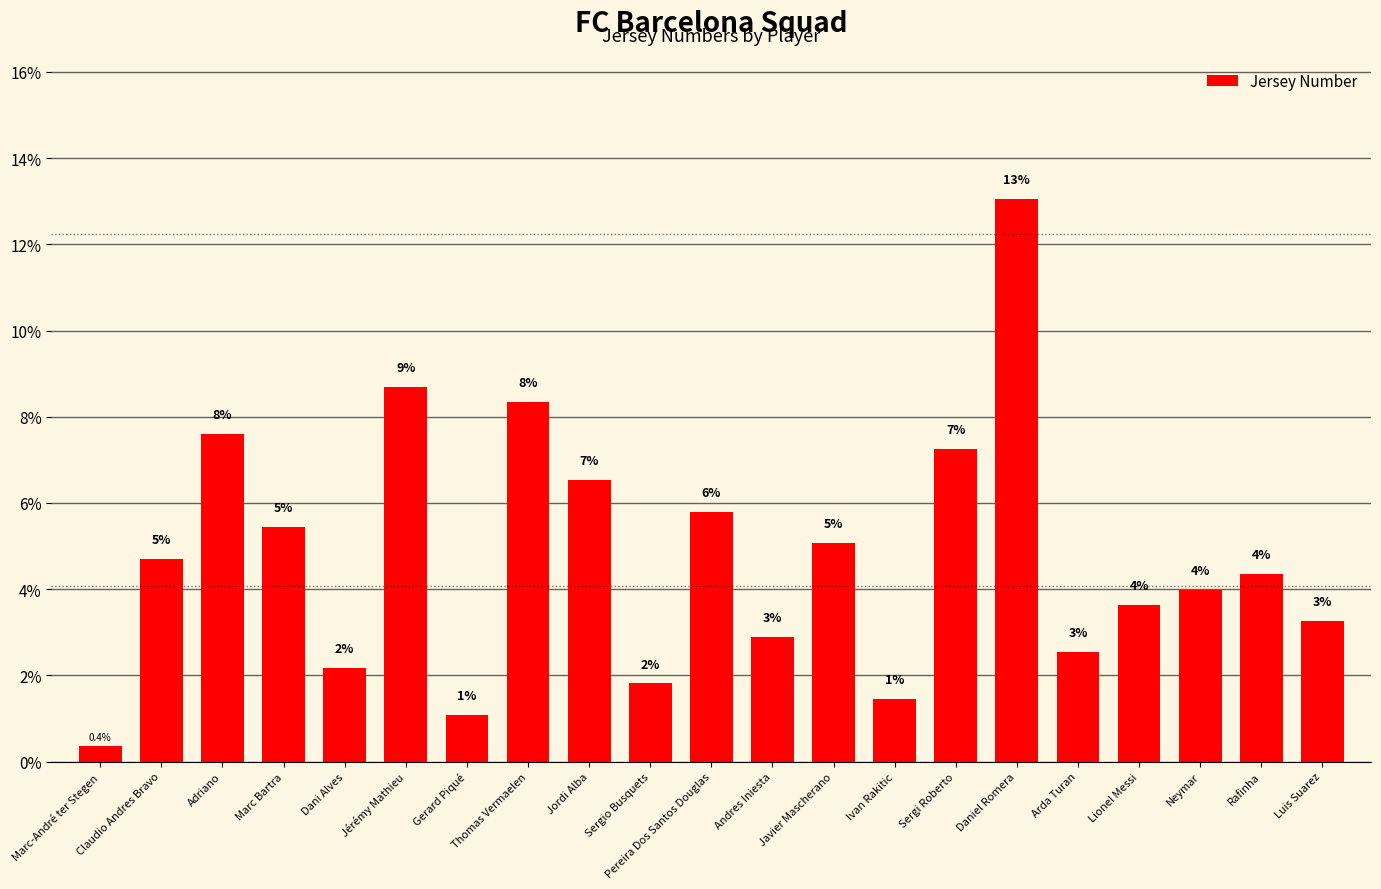

Reading left to right, list all the values displayed in this chart.

Marc-André ter Stegen=0.4	Claudio Andres Bravo=4.7	Adriano=7.6	Marc Bartra=5.4	Dani Alves=2.2	Jérémy Mathieu=8.7	Gerard Piqué=1.1	Thomas Vermaelen=8.3	Jordi Alba=6.5	Sergio Busquets=1.8	Pereira Dos Santos Douglas=5.8	Andres Iniesta=2.9	Javier Mascherano=5.1	Ivan Rakitic=1.4	Sergi Roberto=7.2	Daniel Romera=13.0	Arda Turan=2.5	Lionel Messi=3.6	Neymar=4.0	Rafinha=4.3	Luis Suarez=3.3